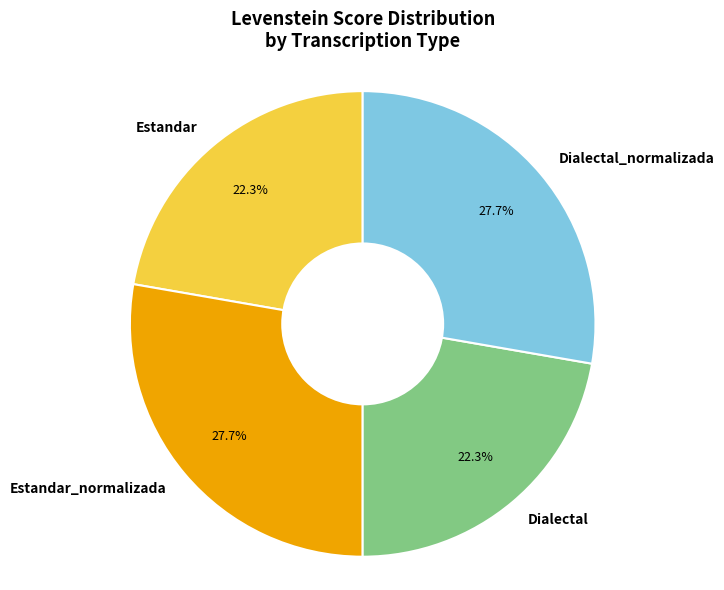

Is Estandar_normalizada the majority of the pie?

No